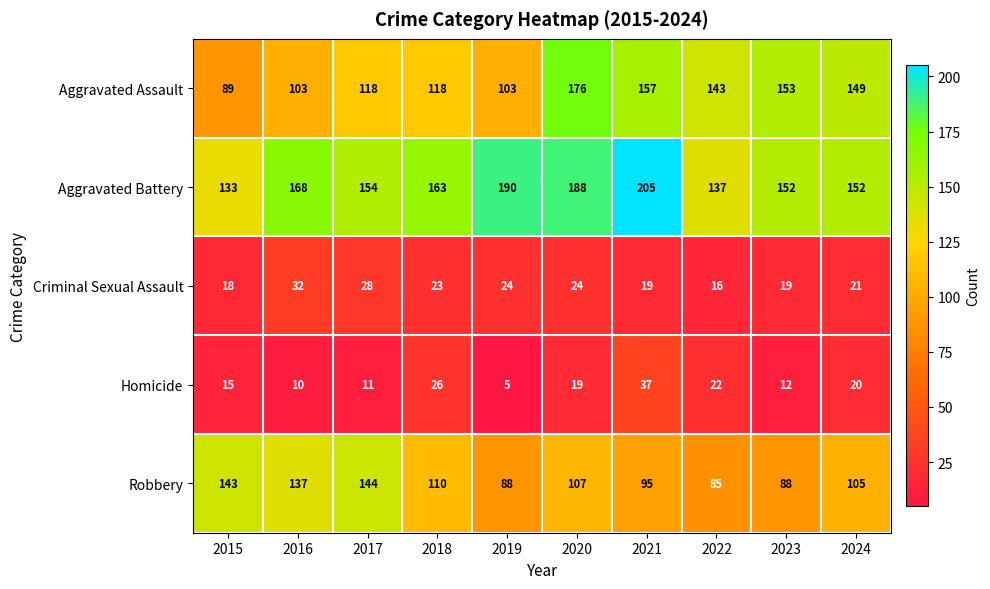

Rank the series by their maximum value, from lowest to highest.

Criminal Sexual Assault, Homicide, Robbery, Aggravated Assault, Aggravated Battery